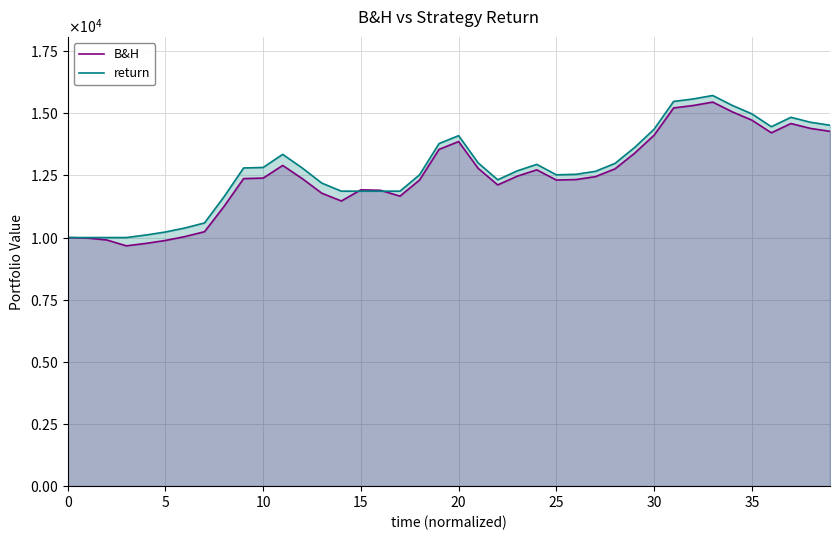

Is the value of B&H at 15 greater than the value of return at 29?

No